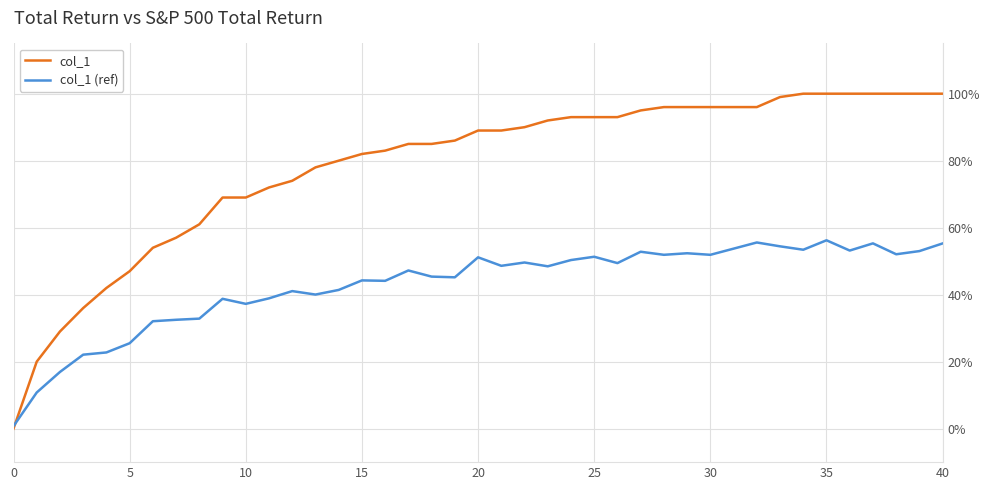

Which series has the largest range (max minus min)?

col_1